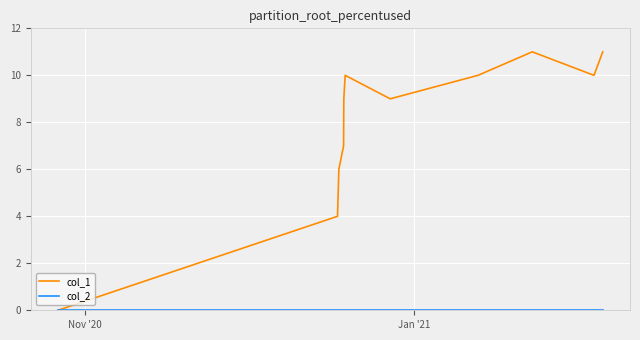

What is the maximum value shown in the chart?

11